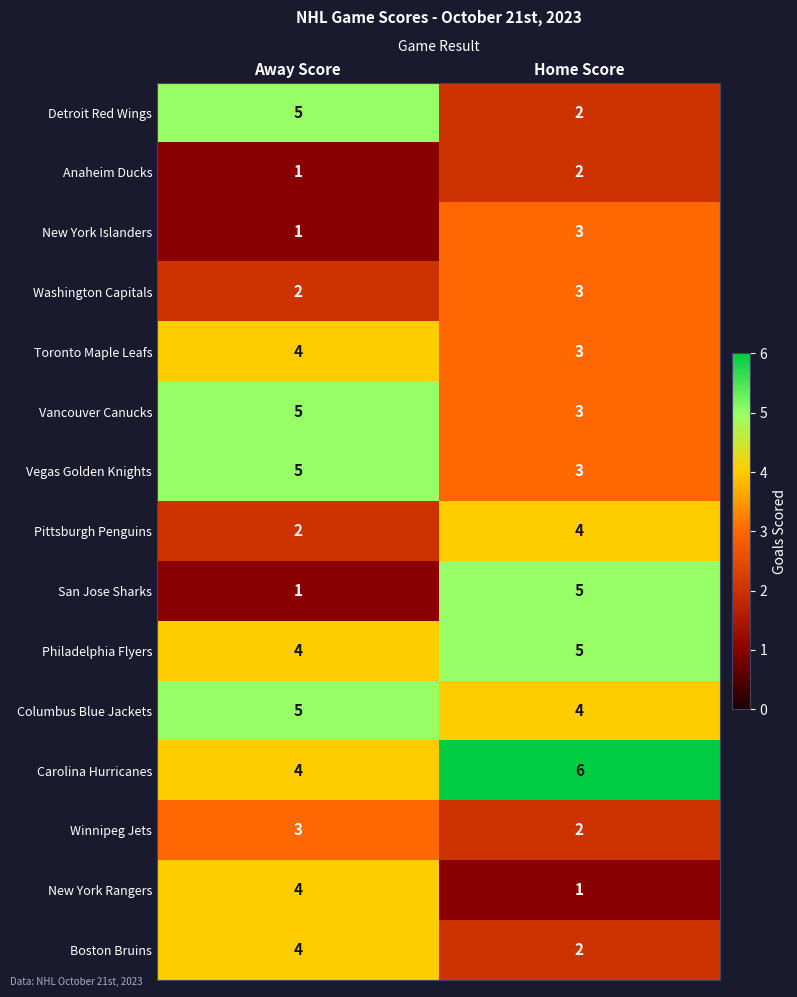

What is the sum of all Washington Capitals values?

5